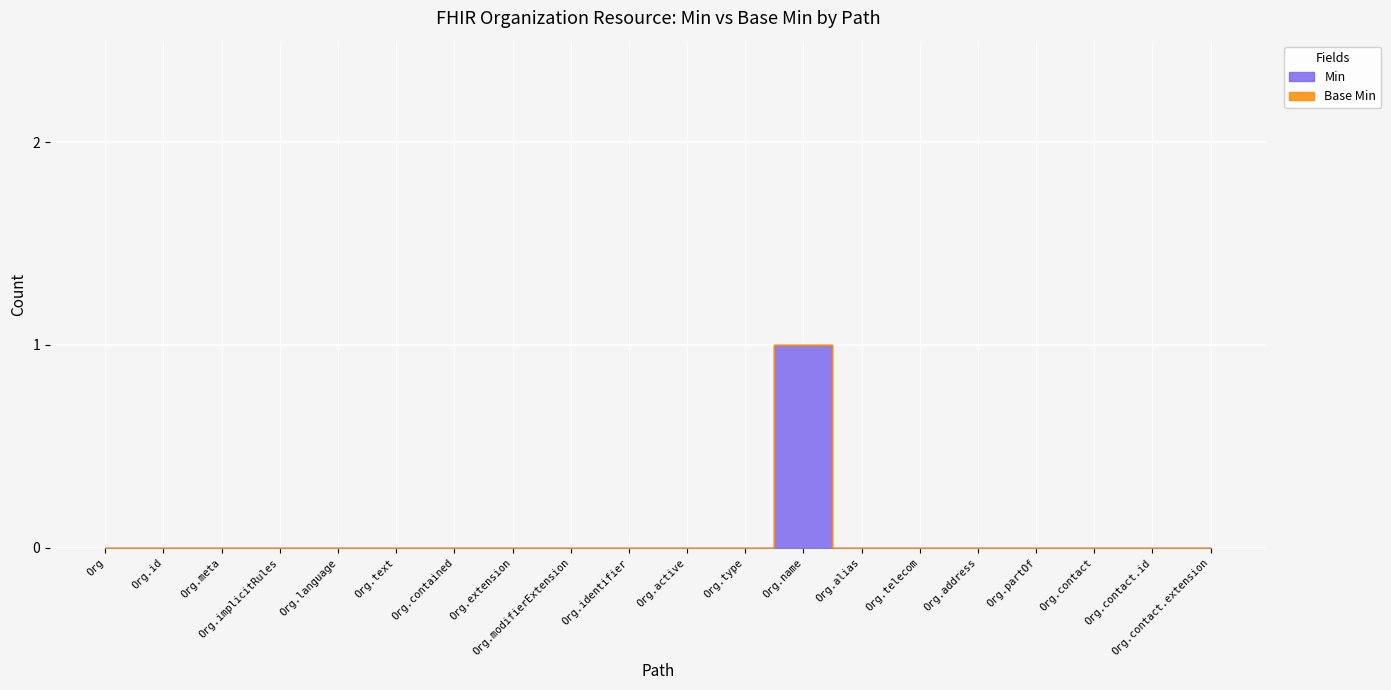

How many interior local peaks (higher than both neighbors) does the data have?

1